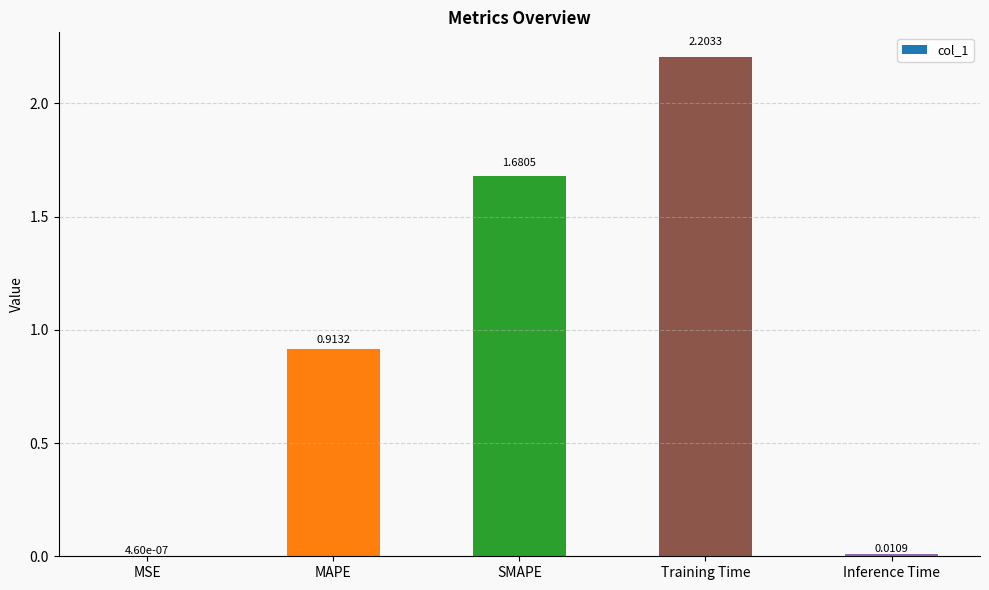

What is the average value?

1.0